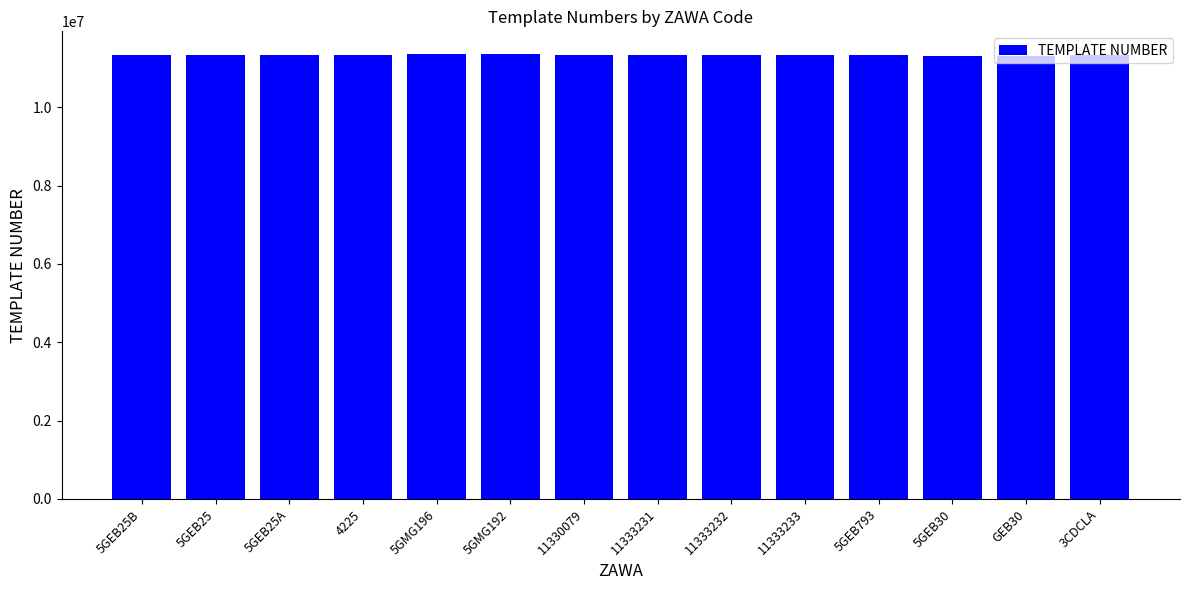

Are the bars grouped side by side (vs. stacked)?

No